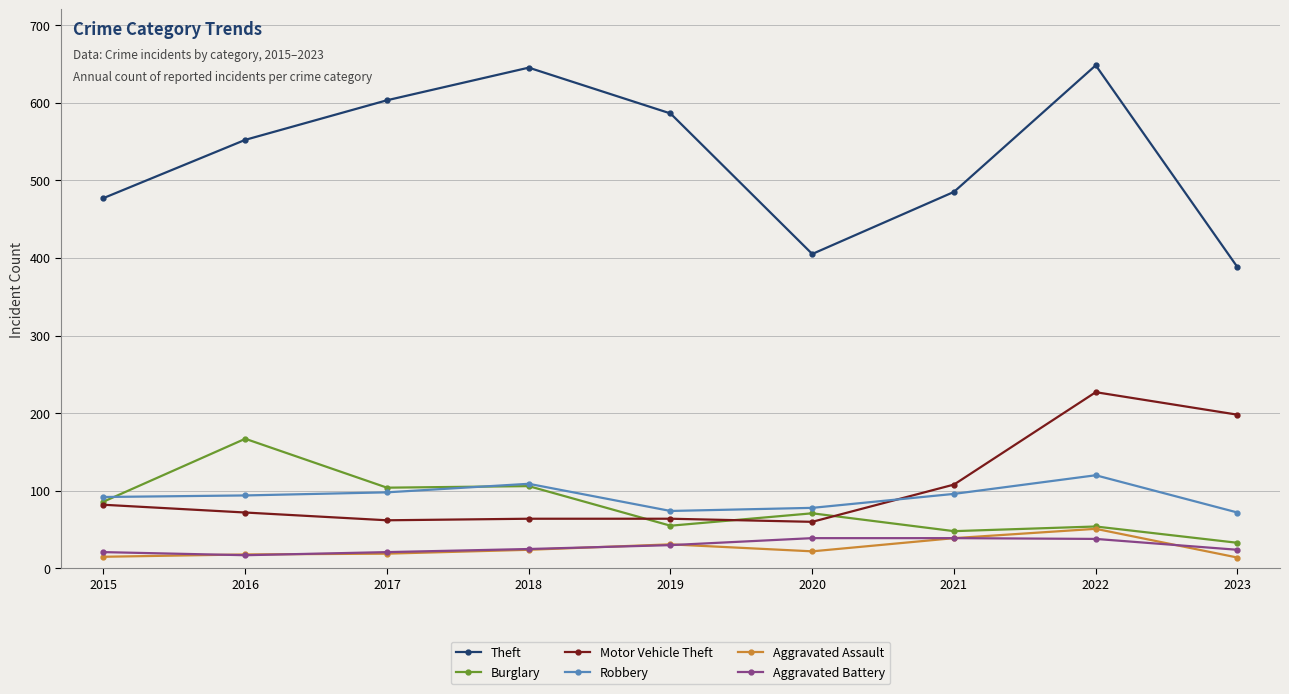

Between 2017 and 2022, which series saw the biggest shift?

Motor Vehicle Theft